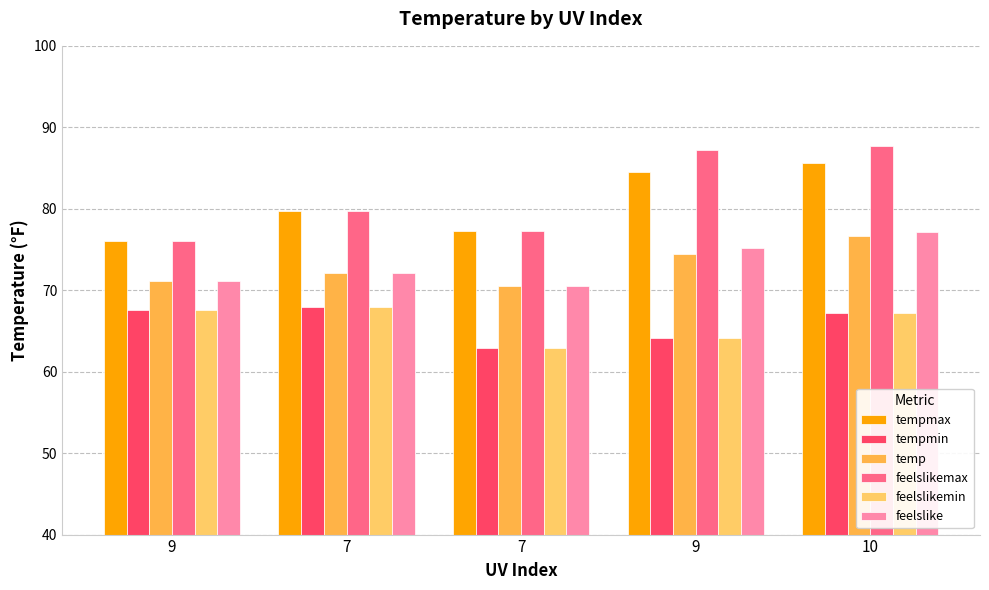

Between 9 and 10, which series saw the biggest shift?

feelslikemax